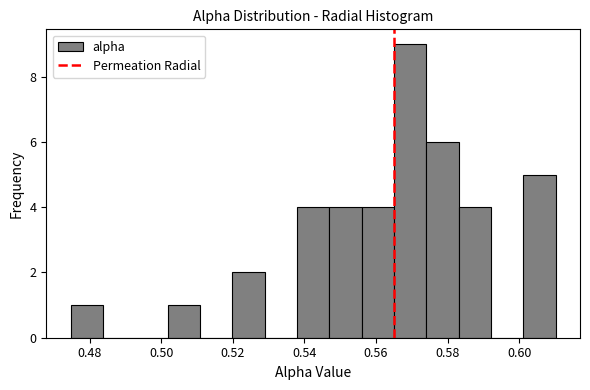

Which range on the x-axis has the tallest bar?

0.566 to 0.574